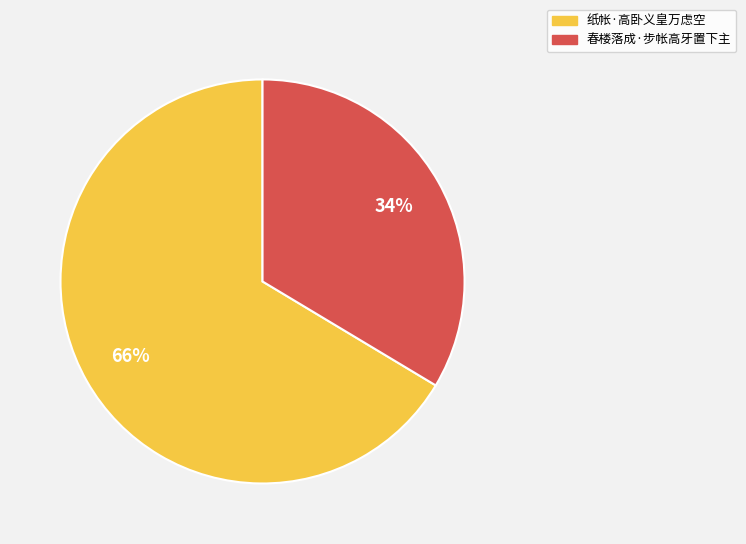

Is it true that 春楼落成·步帐高牙置下主 is 34% of the pie?

True